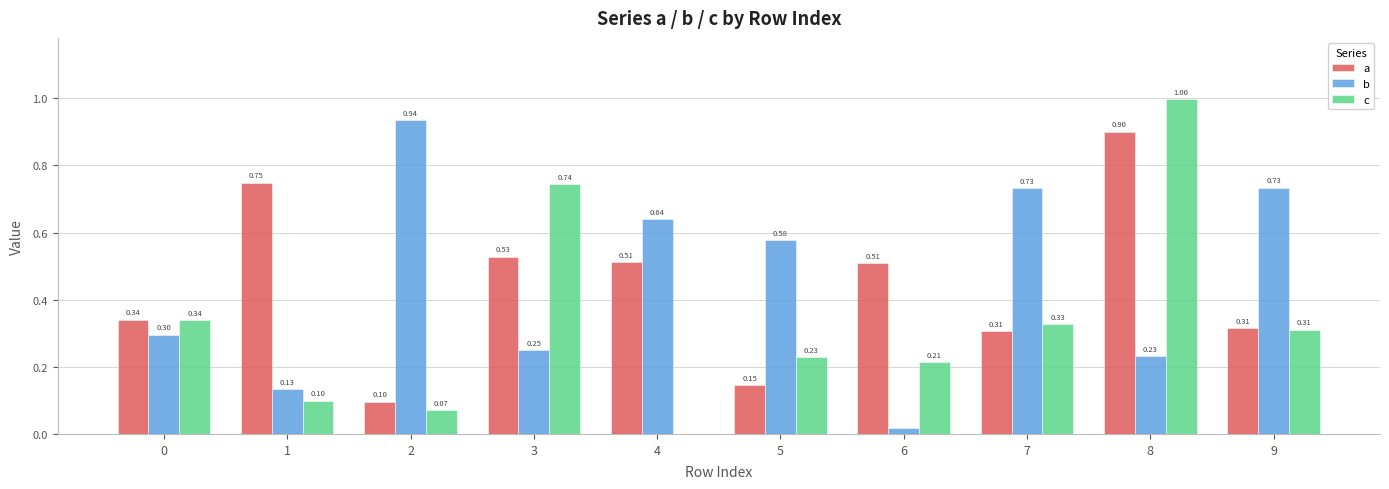

What is the sum of all a values?

4.4